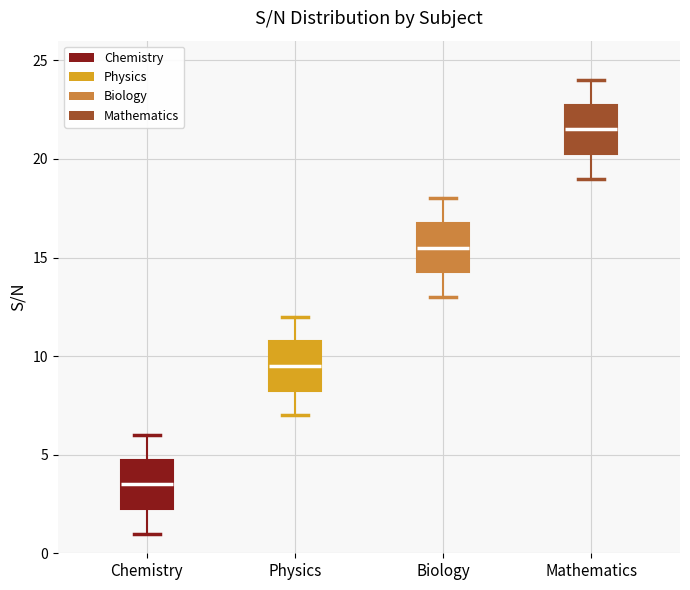

Which box has the highest median line?

Mathematics